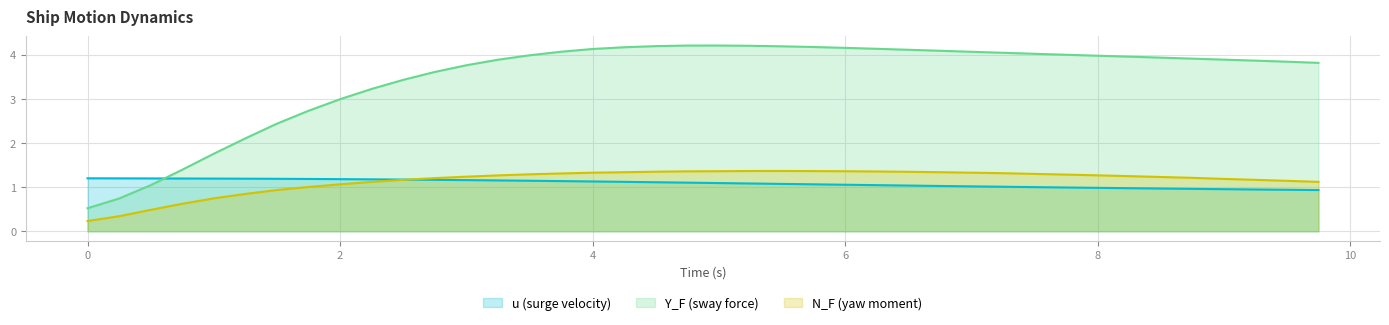

Which series has the largest total across all categories?

Y_F (sway force)